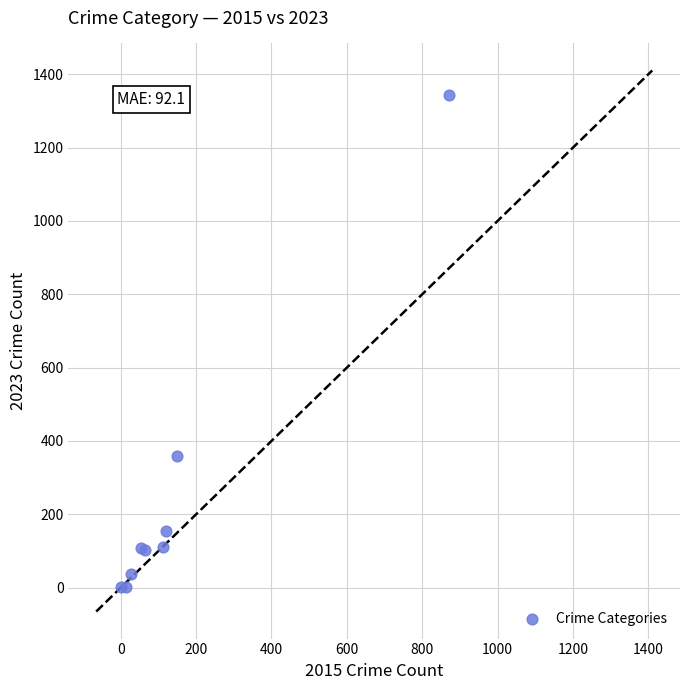

What Y value in the scatter plot is closest to 672?

360